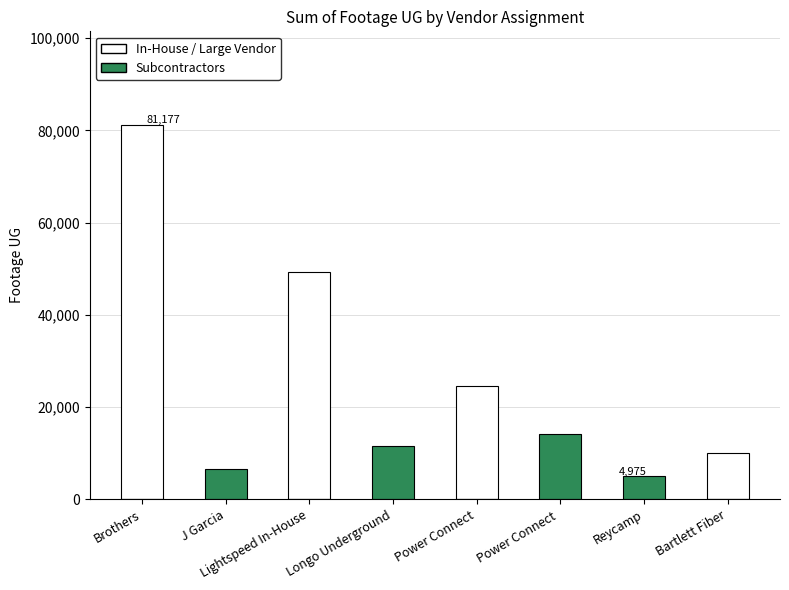

What is the average value of the In-House / Large Vendor series?

20611